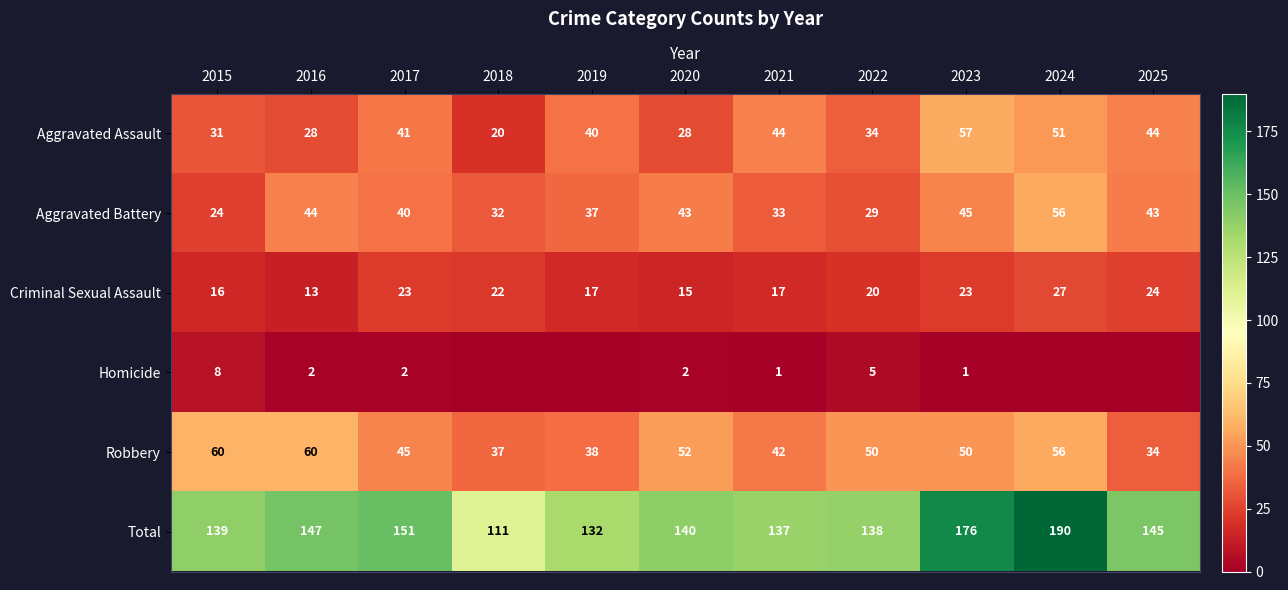

Is the value of Criminal Sexual Assault at 2017 greater than the value of Total at 2025?

No